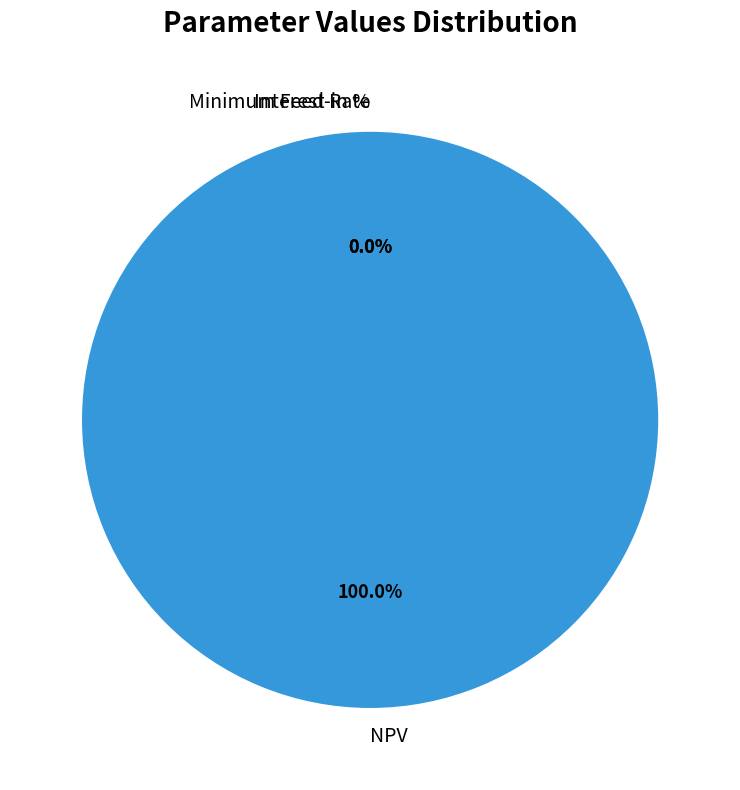

Does Interest Rate represent more than half of the total?

No